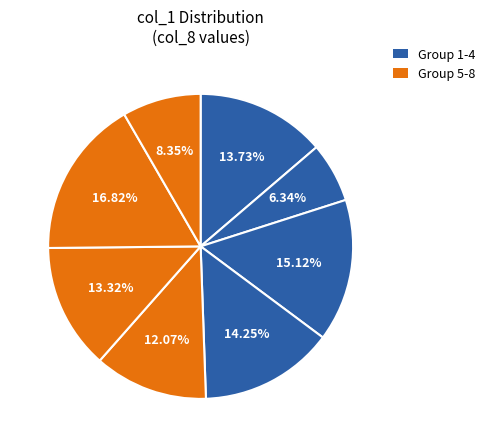

How many slices are in this pie chart?

8